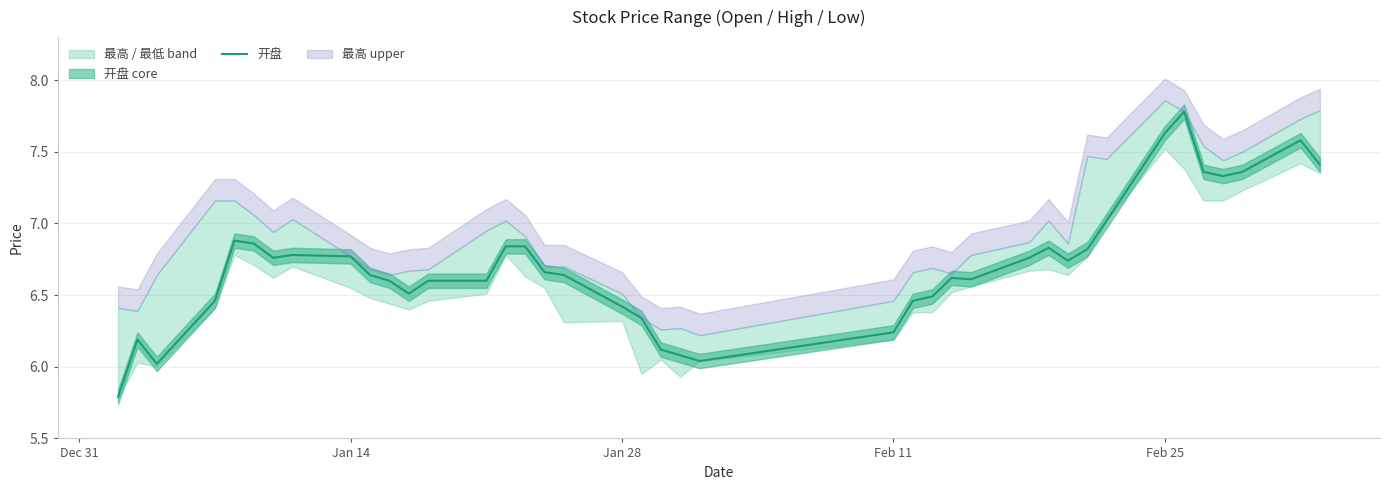

The 开盘 series shows 6.4 at Jan 28. True or false?

True